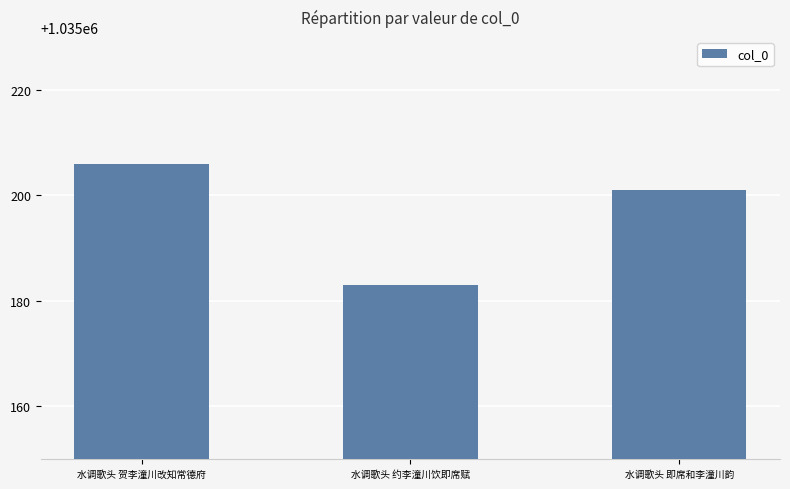

Are the bars horizontal?

No